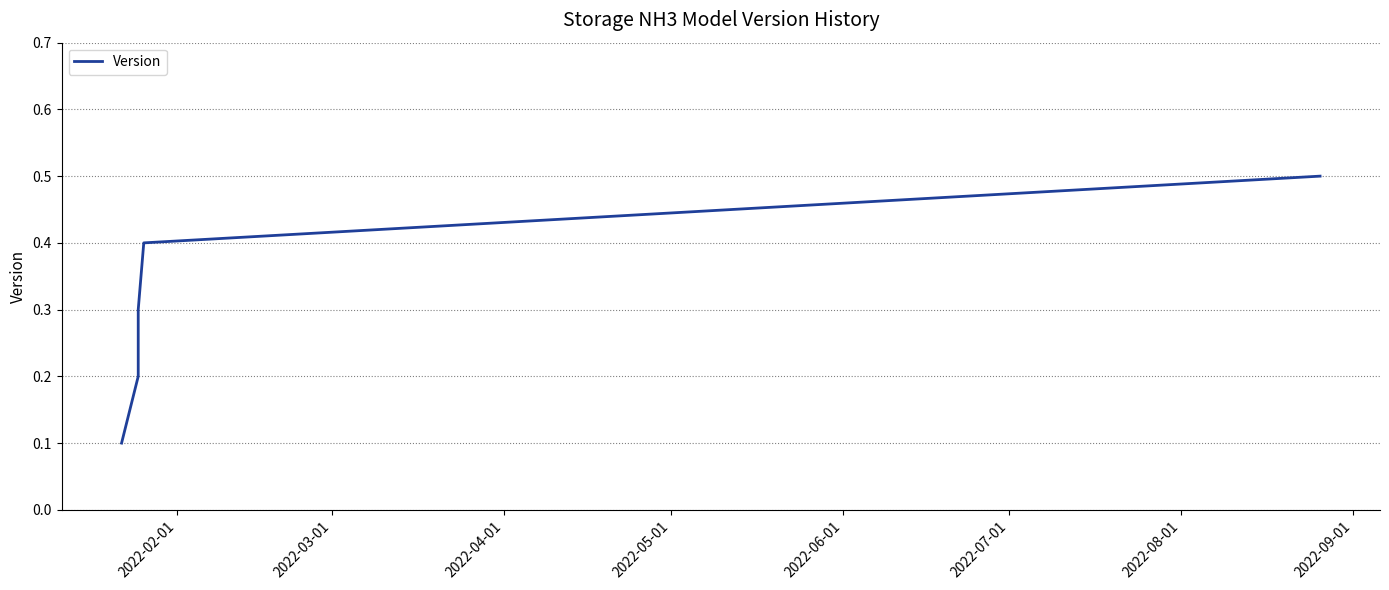

What is the smallest value displayed?

0.1